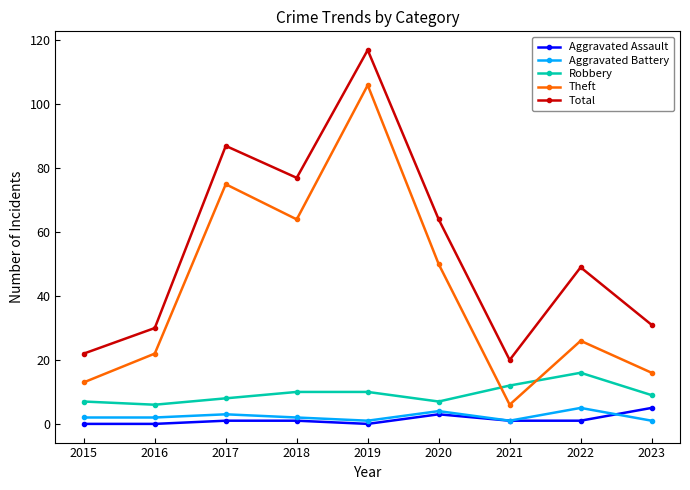

Where is the first local maximum for Theft?

2017